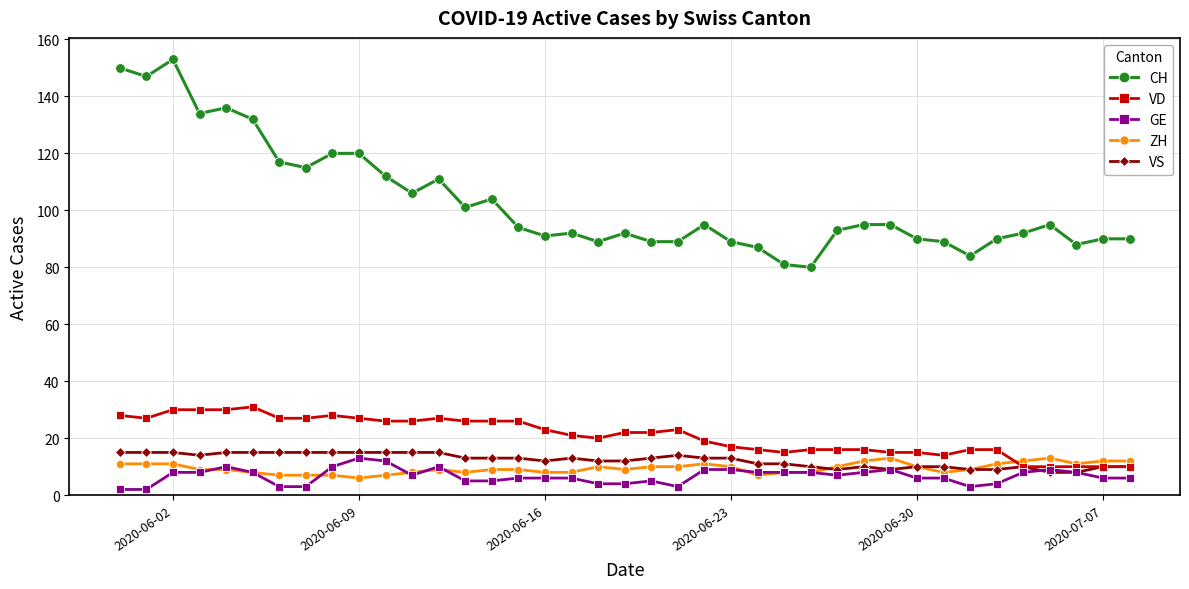

What is the lowest value of the VS series?

8